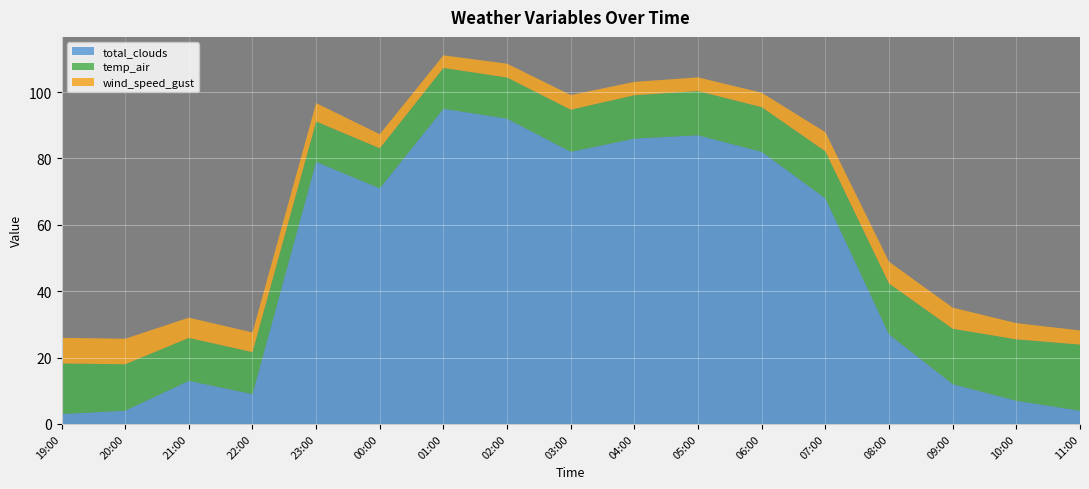

Reading left to right, transcribe all the data shown in this chart.

wind_speed_gust: 2021-06-11 19:00=7.7	2021-06-11 20:00=7.7	2021-06-11 21:00=6.1	2021-06-11 22:00=5.9	2021-06-11 23:00=5.5	2021-06-12 00:00=4.2	2021-06-12 01:00=3.8	2021-06-12 02:00=4.2	2021-06-12 03:00=4.4	2021-06-12 04:00=4.0	2021-06-12 05:00=4.1	2021-06-12 06:00=4.3	2021-06-12 07:00=5.8	2021-06-12 08:00=6.6	2021-06-12 09:00=6.4	2021-06-12 10:00=4.9	2021-06-12 11:00=4.3
temp_air: 2021-06-11 19:00=15.2	2021-06-11 20:00=14.0	2021-06-11 21:00=12.9	2021-06-11 22:00=12.7	2021-06-11 23:00=12.1	2021-06-12 00:00=12.1	2021-06-12 01:00=12.3	2021-06-12 02:00=12.4	2021-06-12 03:00=12.7	2021-06-12 04:00=13.1	2021-06-12 05:00=13.3	2021-06-12 06:00=13.5	2021-06-12 07:00=14.1	2021-06-12 08:00=15.3	2021-06-12 09:00=16.7	2021-06-12 10:00=18.5	2021-06-12 11:00=19.9
total_clouds: 2021-06-11 19:00=3.0	2021-06-11 20:00=4.0	2021-06-11 21:00=13.0	2021-06-11 22:00=9.0	2021-06-11 23:00=79.0	2021-06-12 00:00=71.0	2021-06-12 01:00=95.0	2021-06-12 02:00=92.0	2021-06-12 03:00=82.0	2021-06-12 04:00=86.0	2021-06-12 05:00=87.0	2021-06-12 06:00=82.0	2021-06-12 07:00=68.0	2021-06-12 08:00=27.0	2021-06-12 09:00=12.0	2021-06-12 10:00=7.0	2021-06-12 11:00=4.0